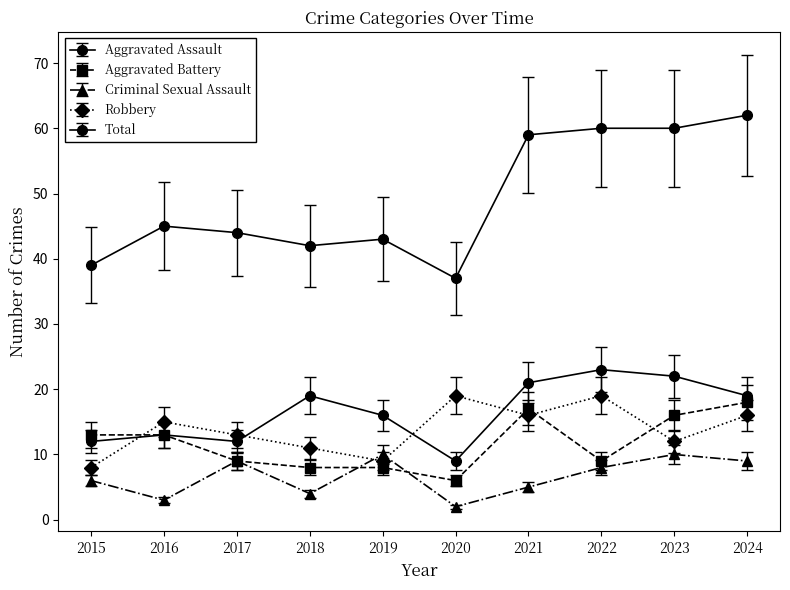

Does the chart have visible grid lines?

No